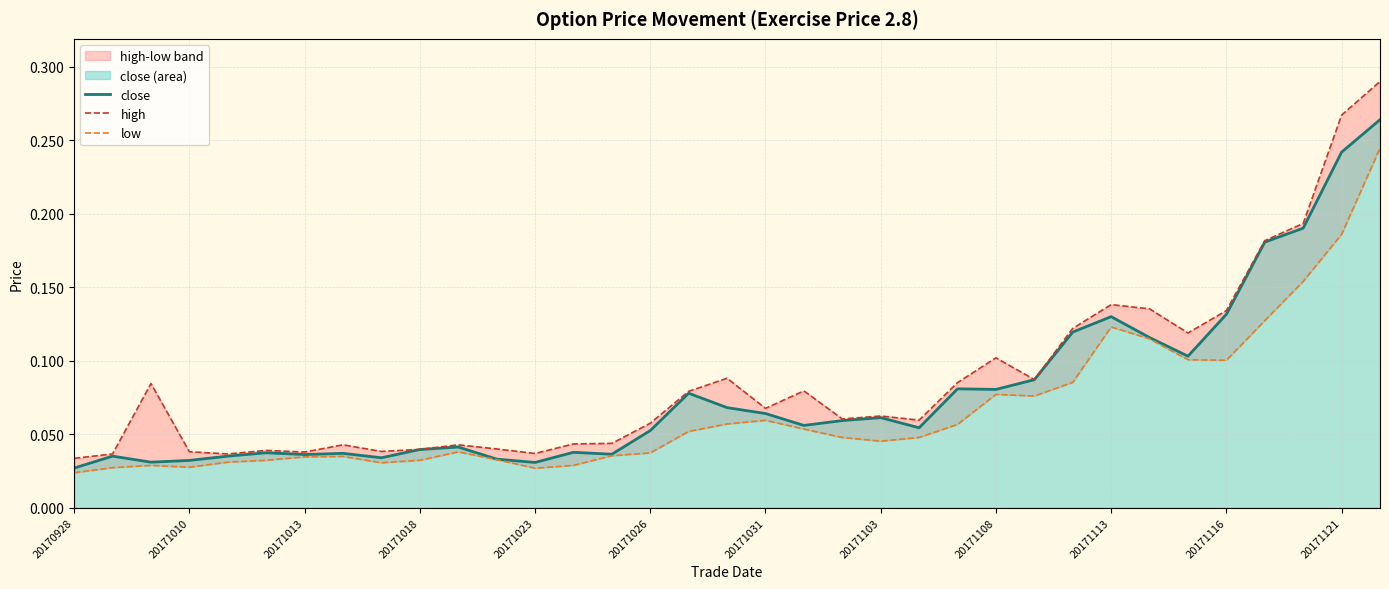

At how many categories does at least one series exceed 0?

35